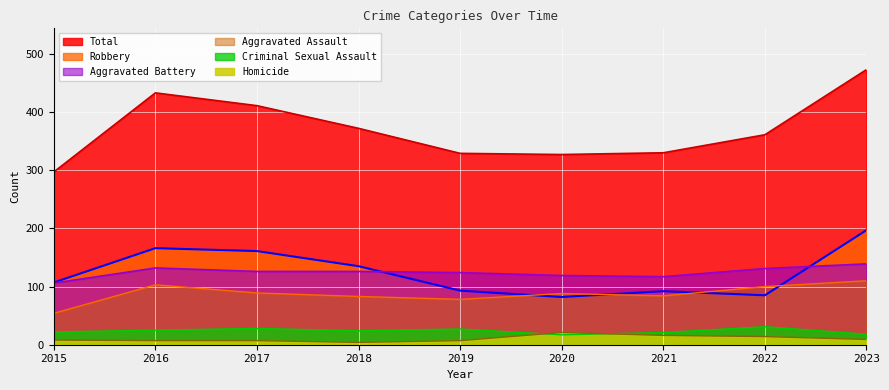

What is the sum of all Aggravated Assault values?

789